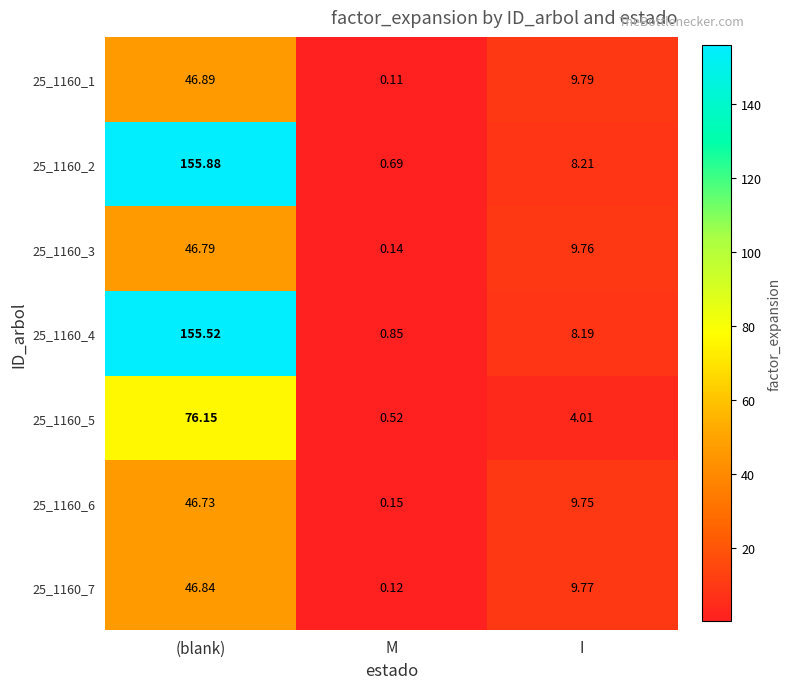

At (blank), list the series in order from smallest to largest.

25_1160_6, 25_1160_3, 25_1160_7, 25_1160_1, 25_1160_5, 25_1160_4, 25_1160_2